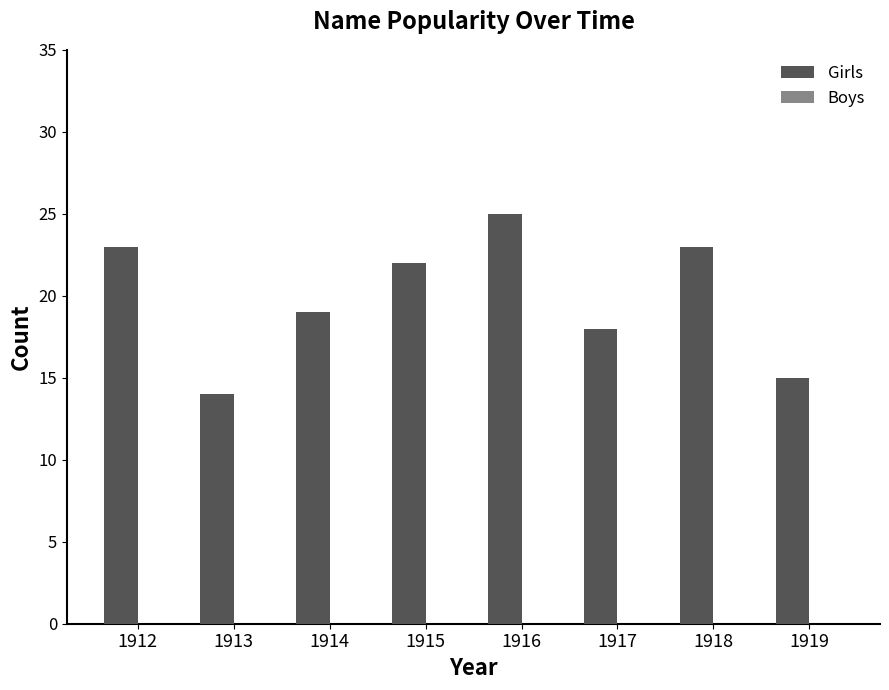

Which has a higher value, 1913 or 1919?

1919